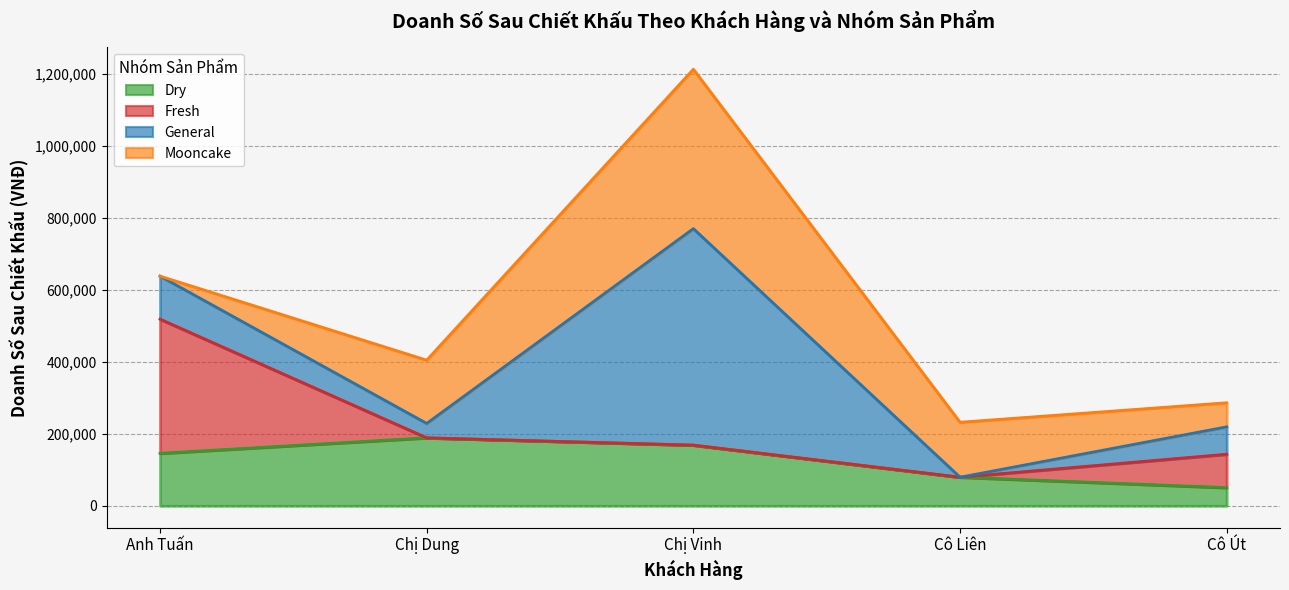

How many positive values does the General series have?

4